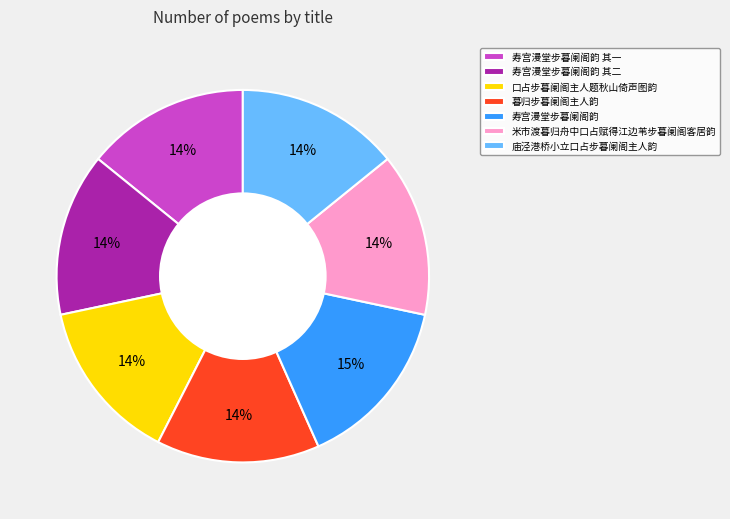

Approximately how many times larger is the value at 庙泾港桥小立口占步暮阑阁主人韵 compared to 暮归步暮阑阁主人韵?

1.0